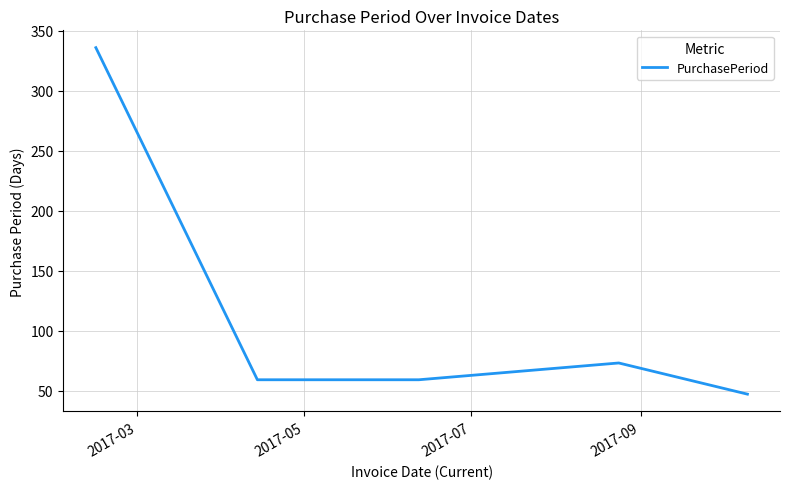

What is the difference between the second highest and second lowest values?

14